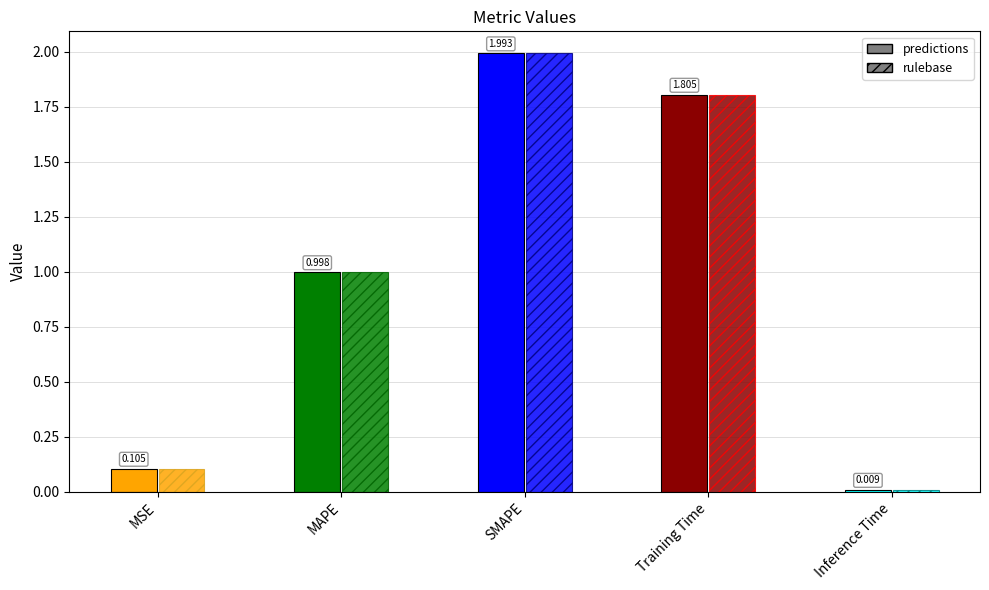

Are the bars horizontal?

No